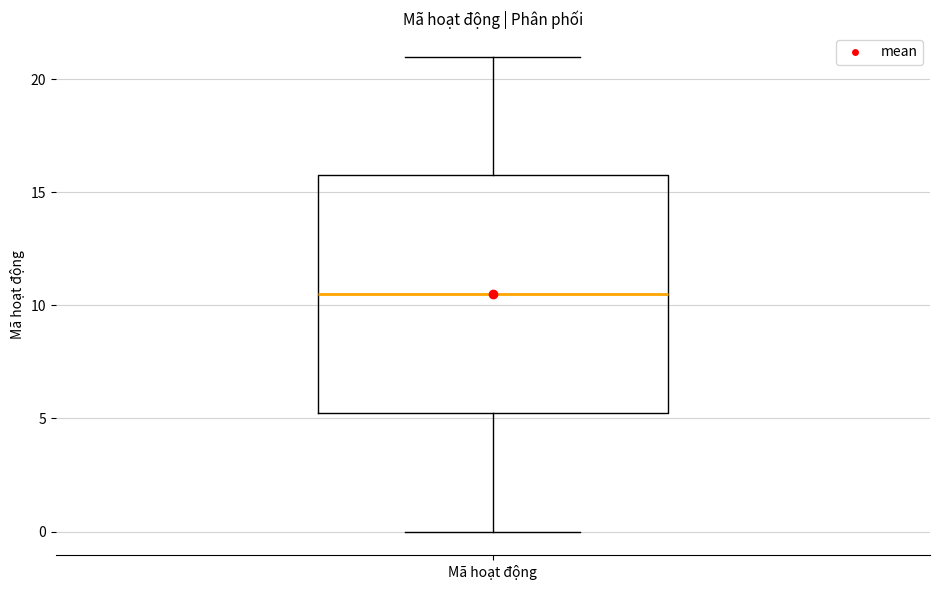

Where does the lower whisker of the box for Mã hoạt động end on the y-axis? The values are not printed on the chart, so give them approximately, as read against the axis.

0.0